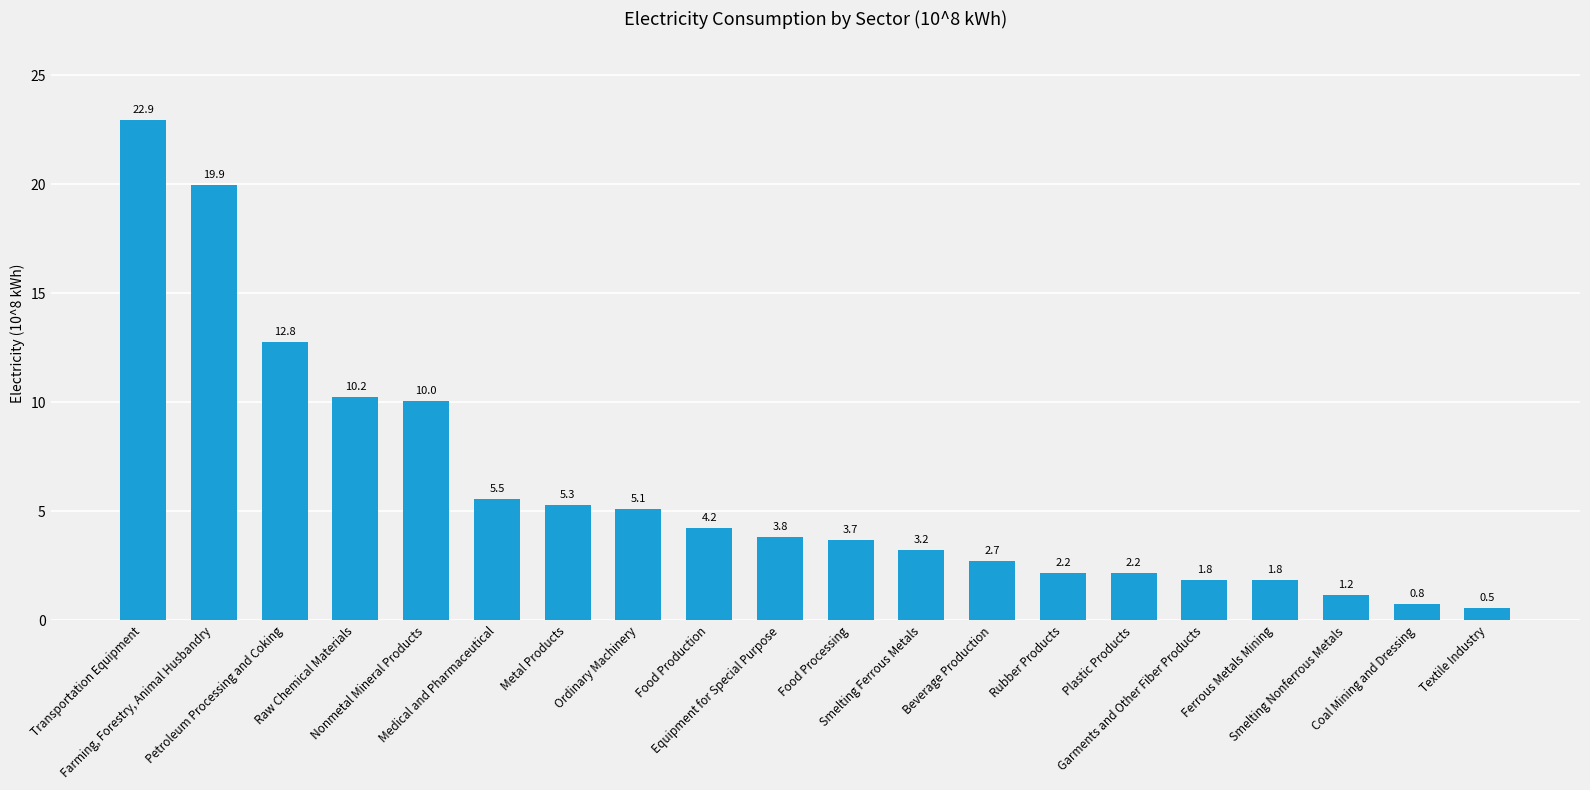

What is the sum of all values?

120.0